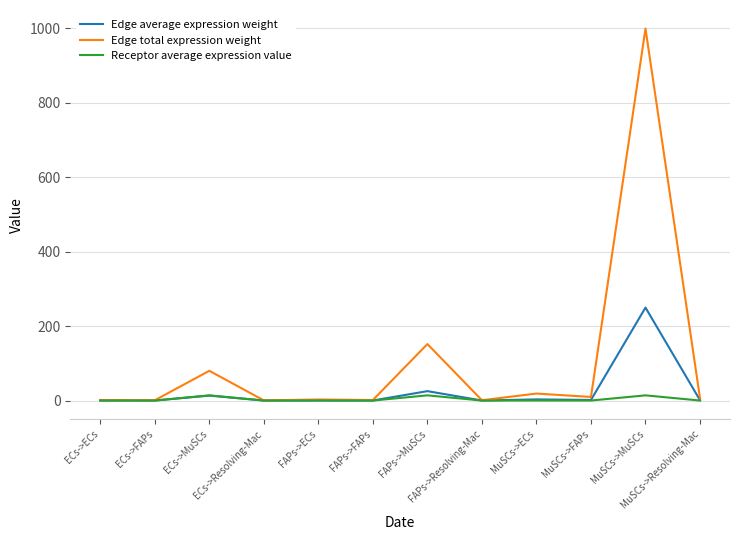

How many values in the Edge average expression weight series exceed 1?

6